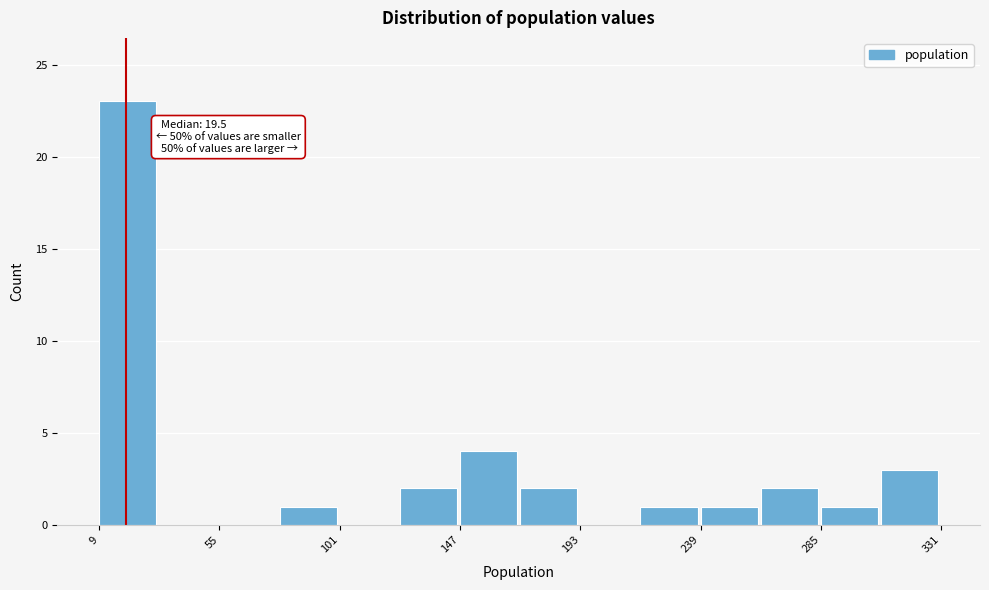

Which range on the x-axis has the tallest bar?

10 to 30